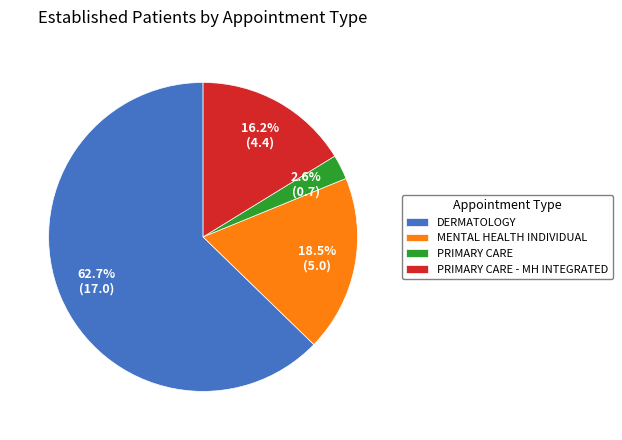

Approximately how many times larger is the value at DERMATOLOGY compared to MENTAL HEALTH INDIVIDUAL?

3.4